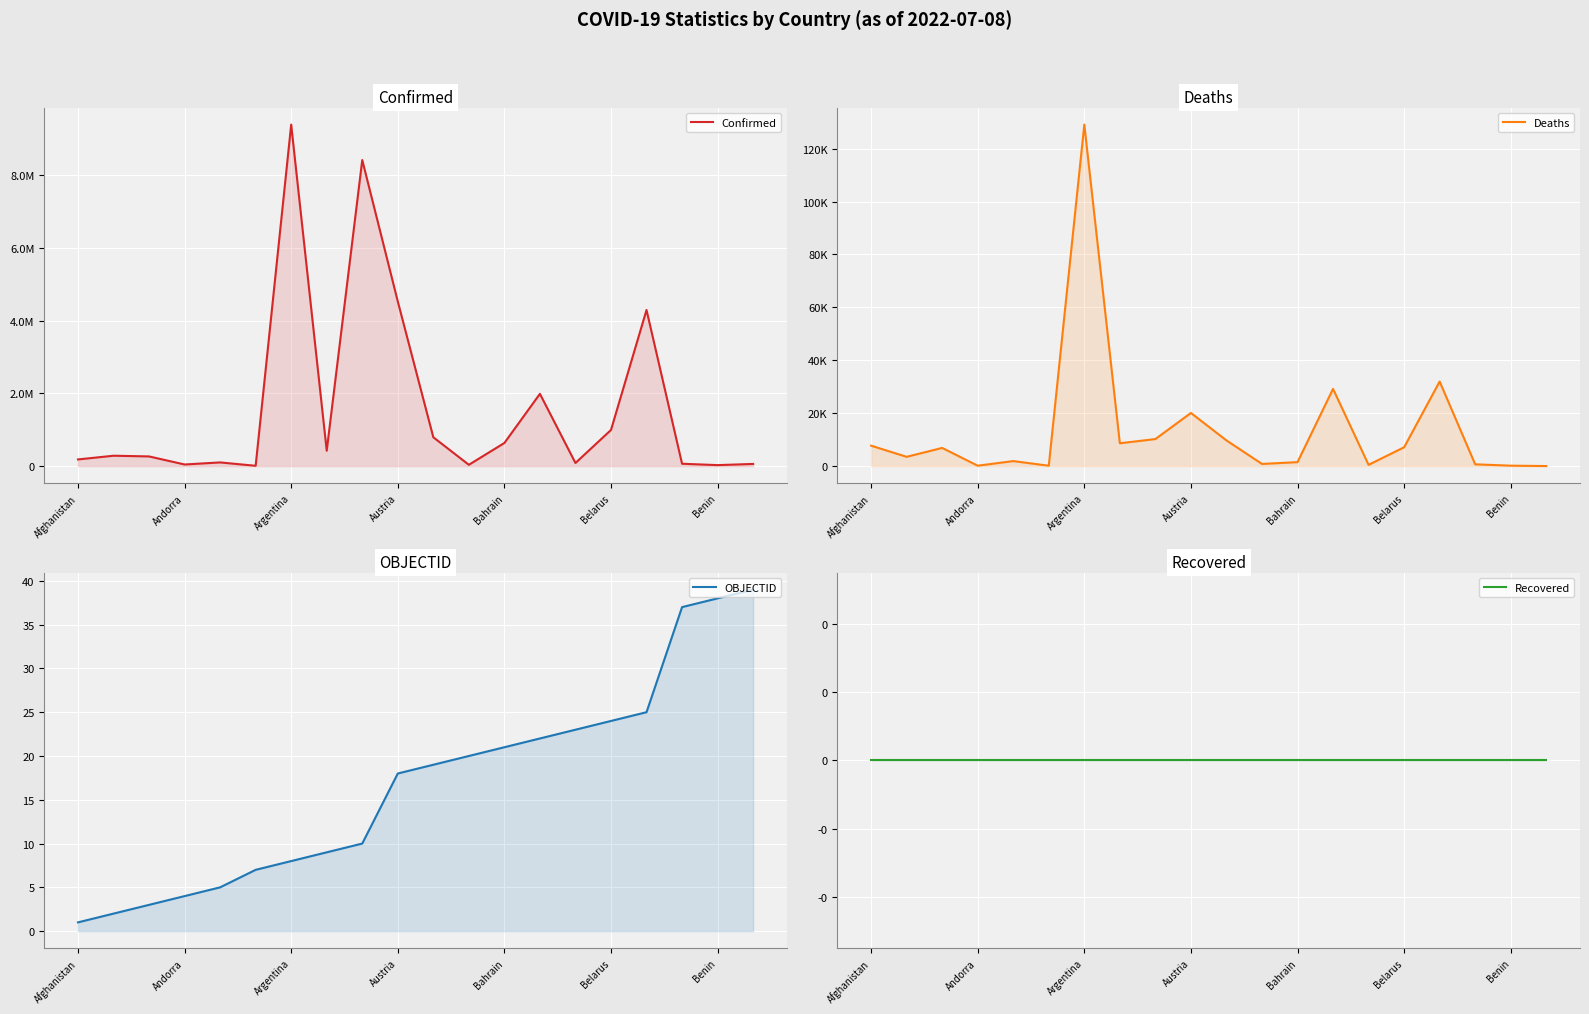

Where is Recovered nearest to the value 0?

Afghanistan